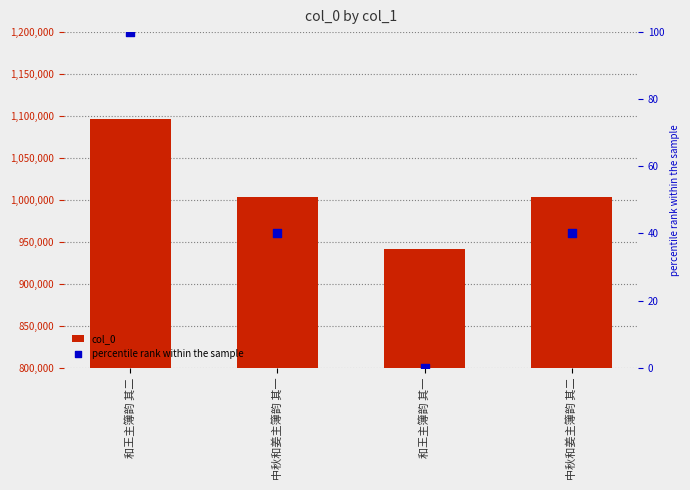

What are all the series names shown in the legend?

col_0, percentile rank within the sample